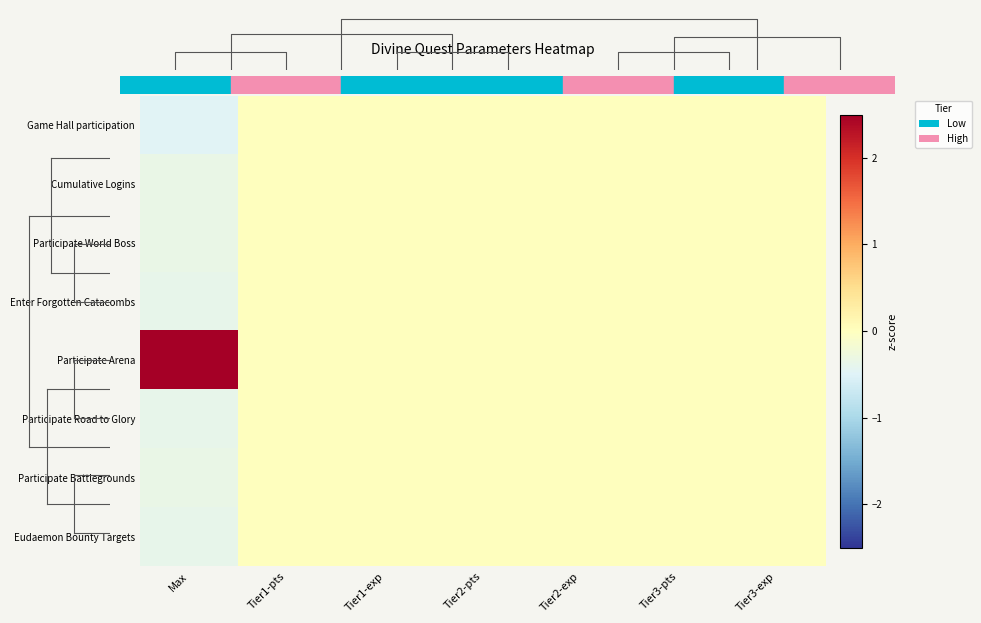

How many data points in Participate World Boss are less than 0?

1